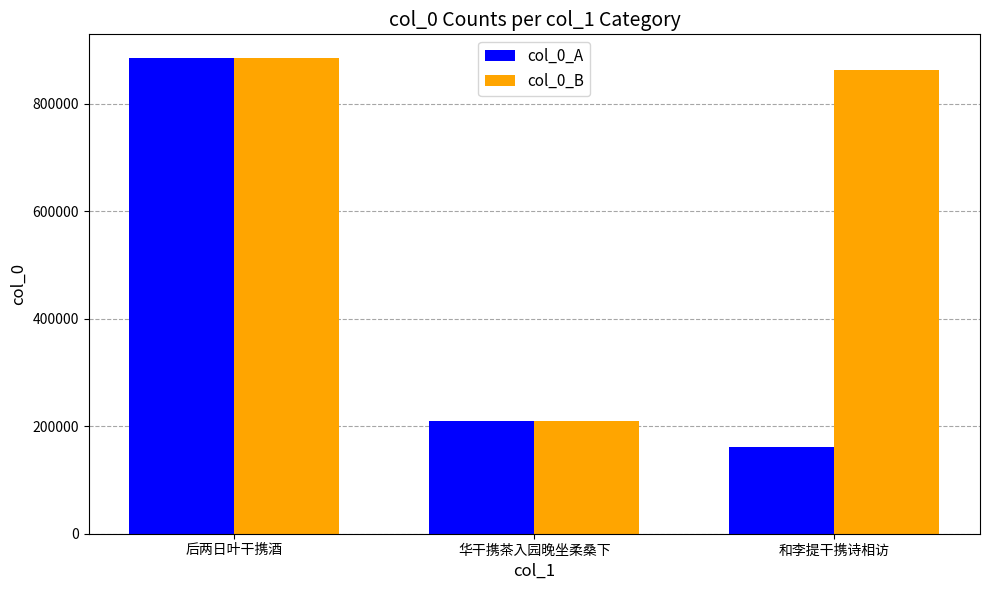

How many bars are there in total?

6